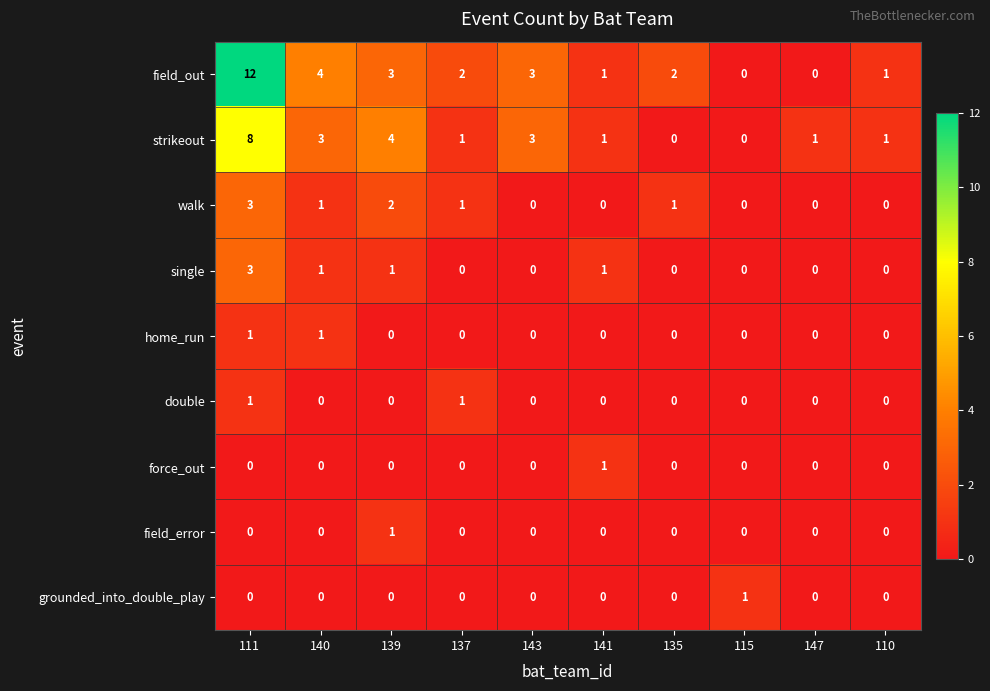

Which series has the largest total across all categories?

field_out